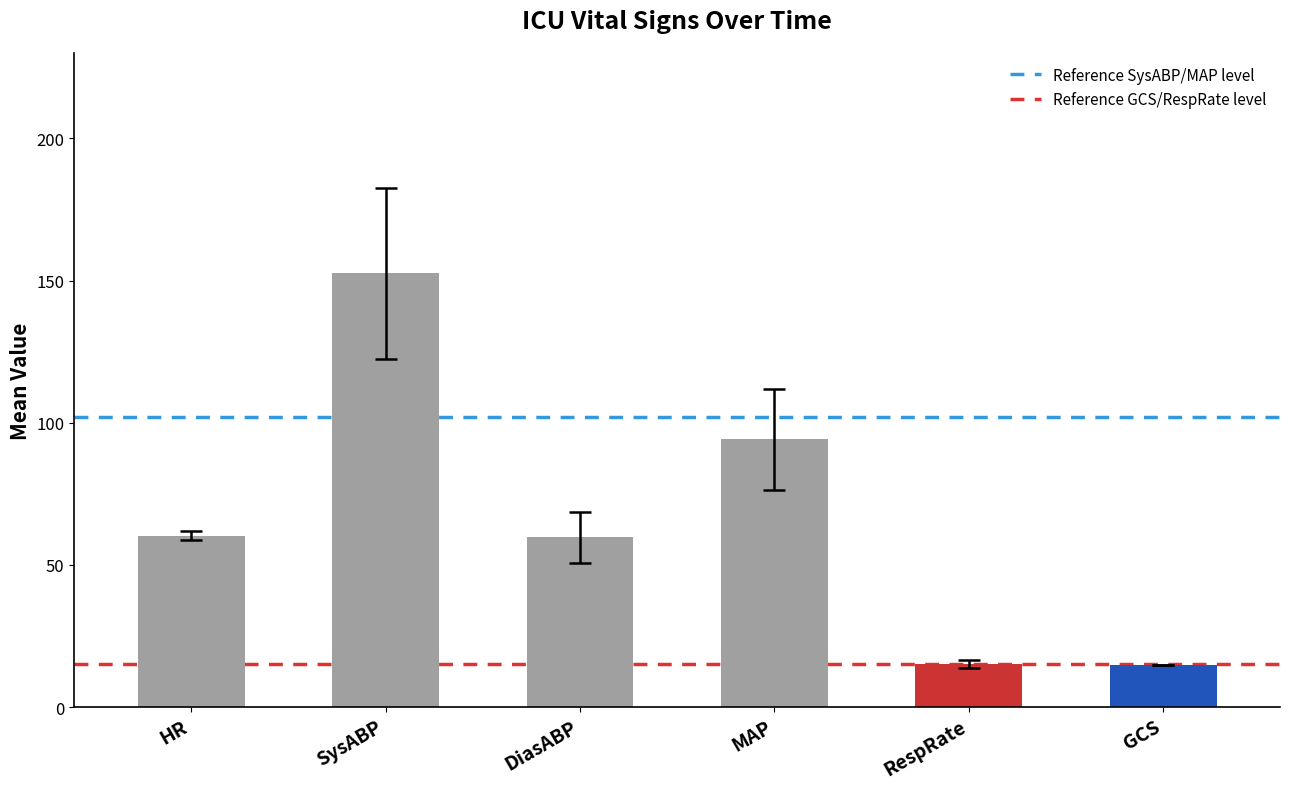

At which label is the value closest to 83?

MAP